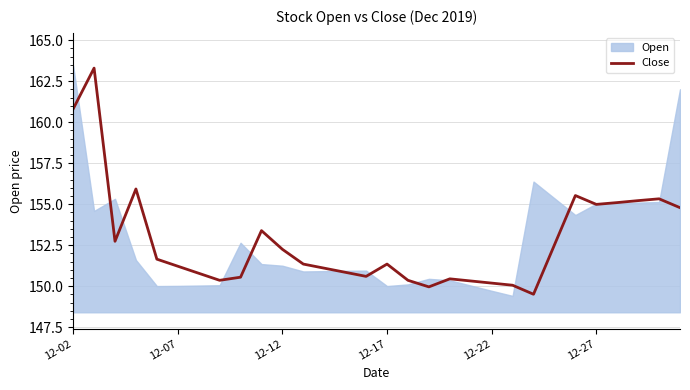

What is the smallest value displayed?

149.5